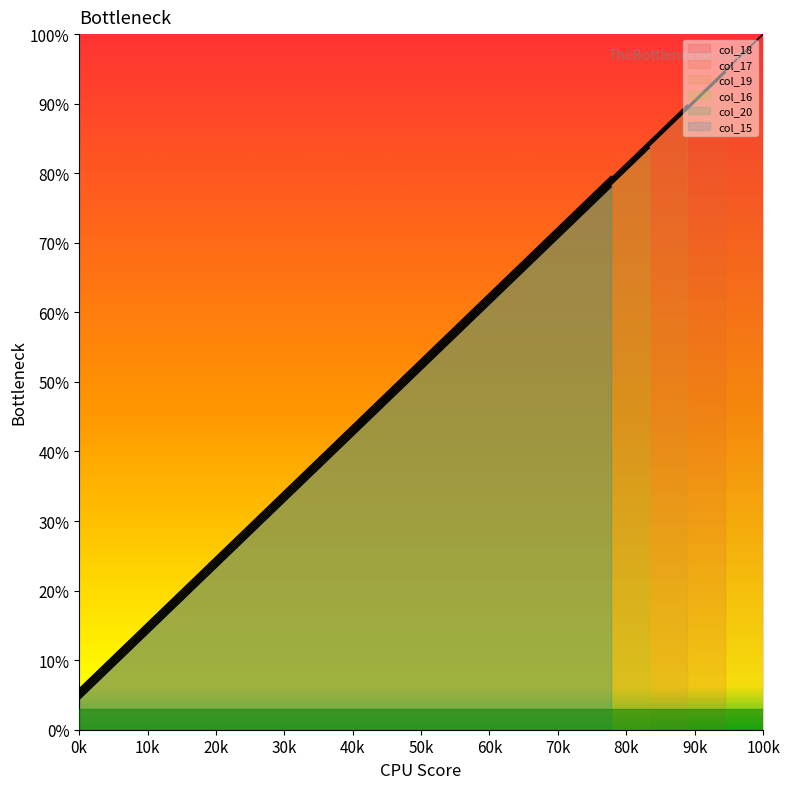

What is the difference between the second highest and minimum values?

89.5